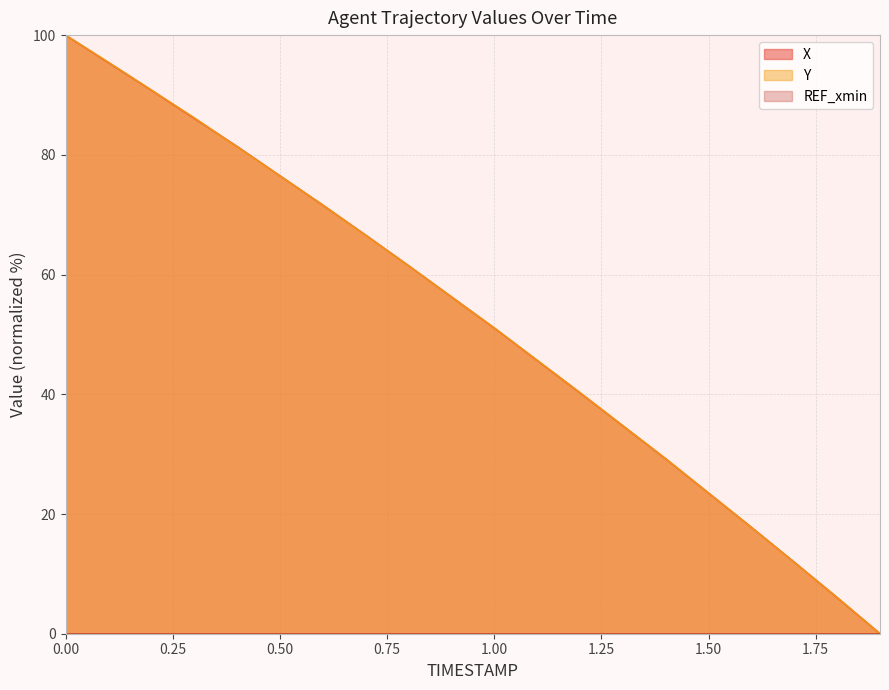

Which series has the largest range (max minus min)?

X